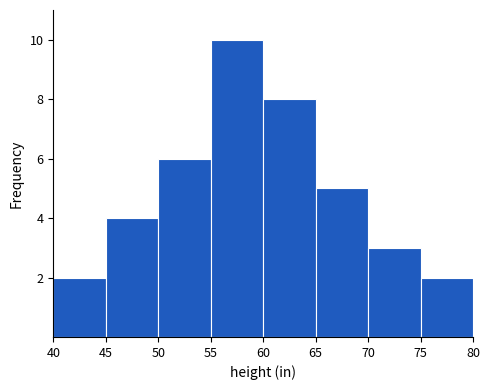

Over which range of the x-axis is the bar tallest?

55 to 60